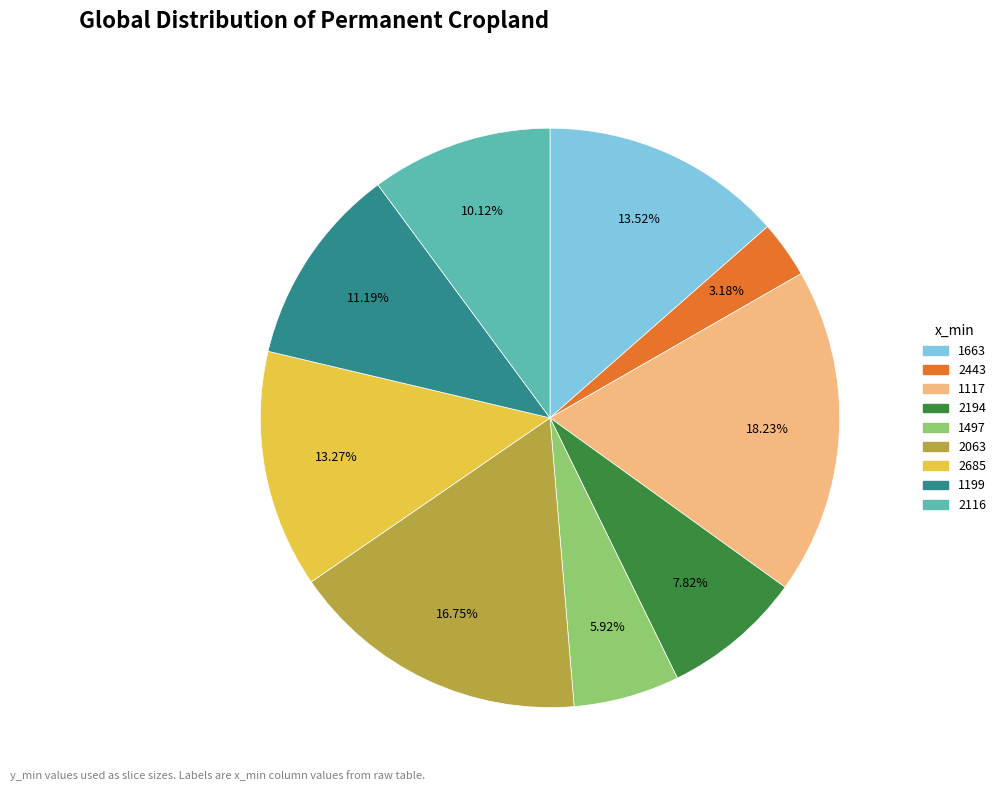

To the nearest percent, what is the difference between the 1199 and 2116 slice percentages?

1%